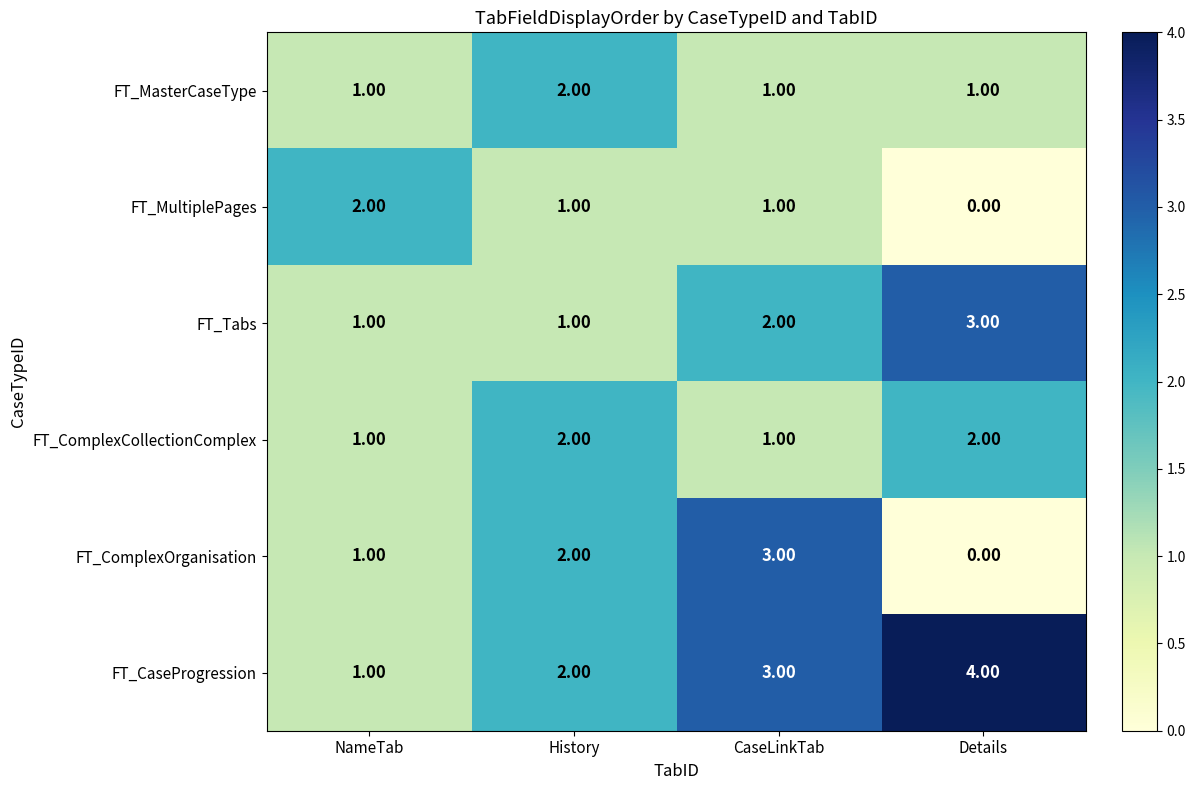

Which label corresponds to the largest value in the chart?

Details